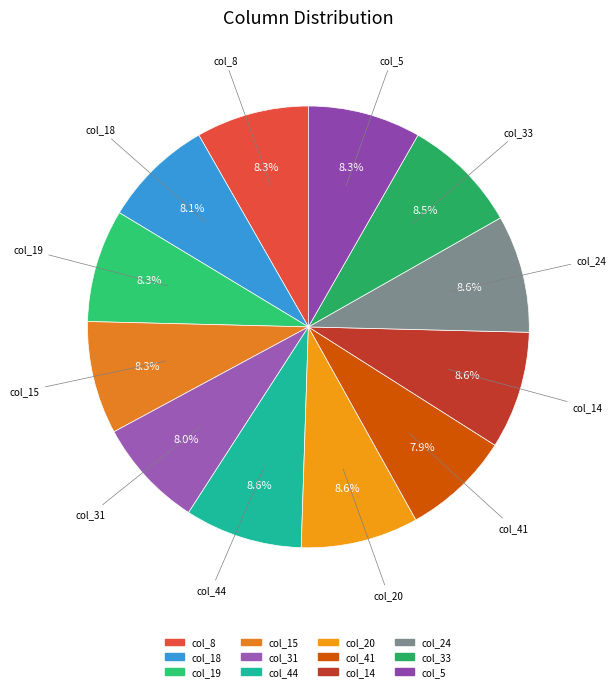

Does any single category account for the majority?

No